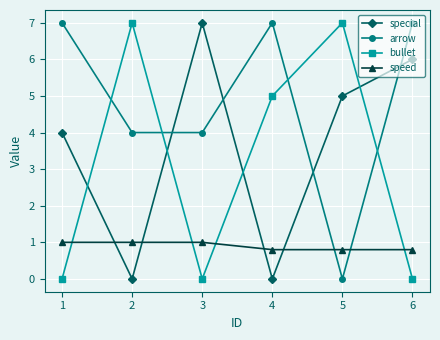

What is the difference between the maximum and minimum values in the special series?

7.0